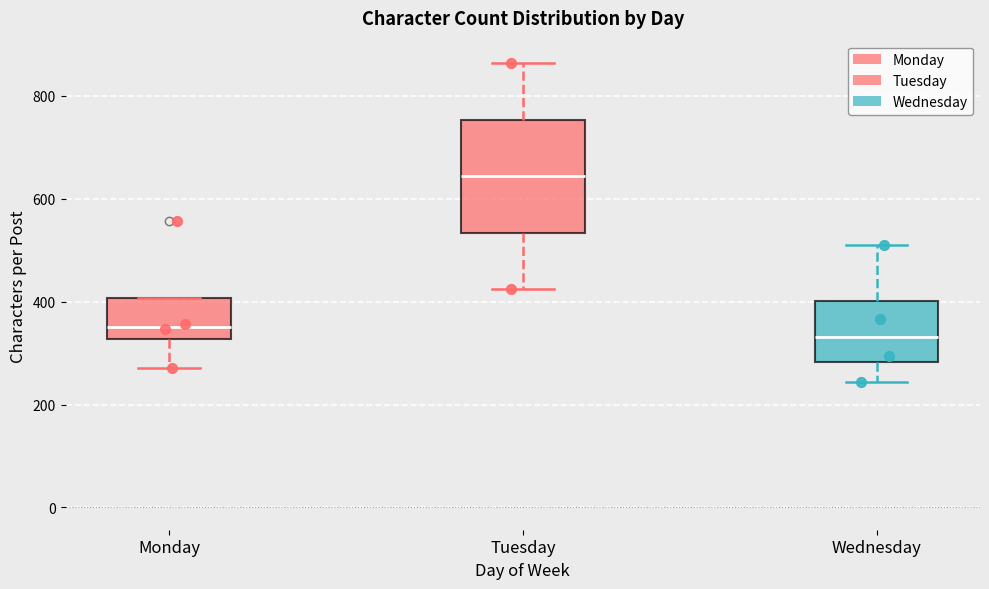

Where does the lower whisker of the box for Monday end on the y-axis? The values are not printed on the chart, so give them approximately, as read against the axis.

280